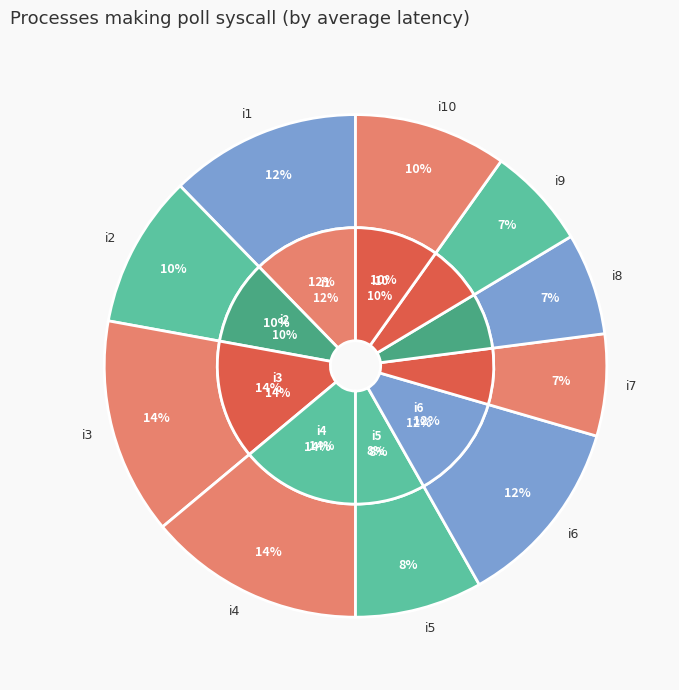

Count the number of slices in the pie.

10